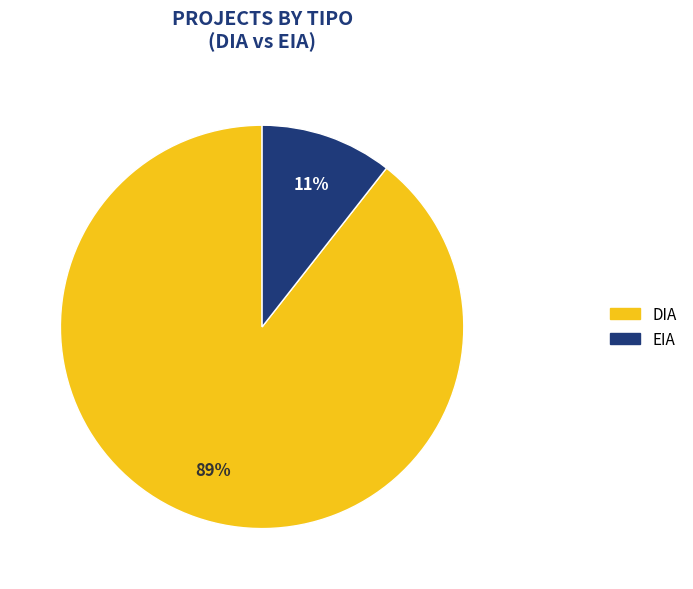

What percentage is the EIA slice, to the nearest percent?

11%